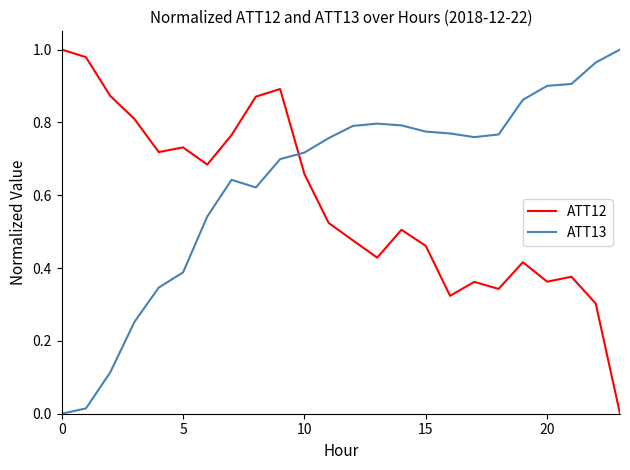

List the series in order of their overall mean, highest first.

ATT13, ATT12